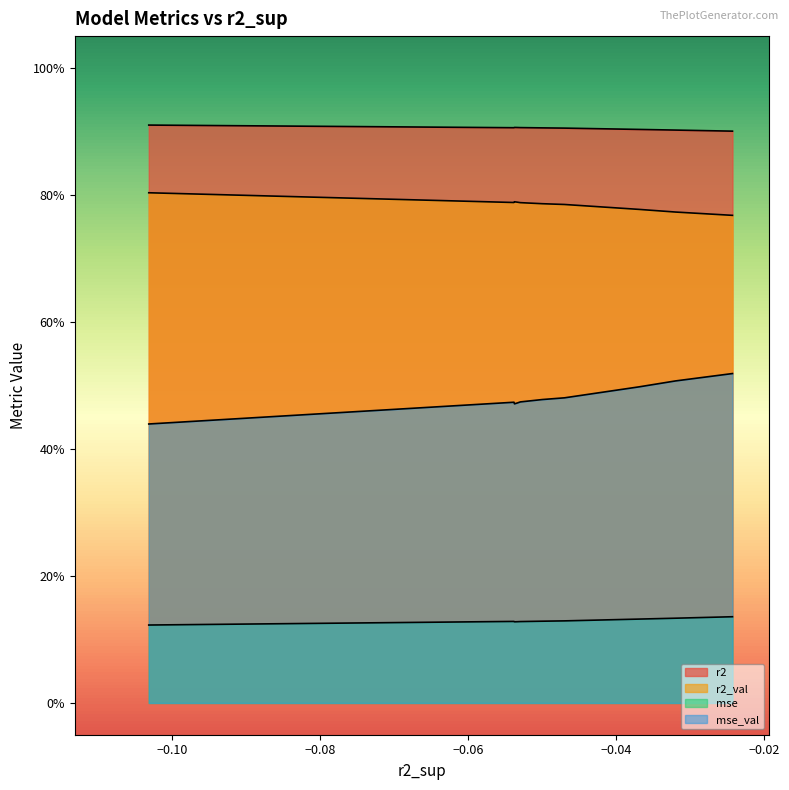

Does the chart have visible grid lines?

No